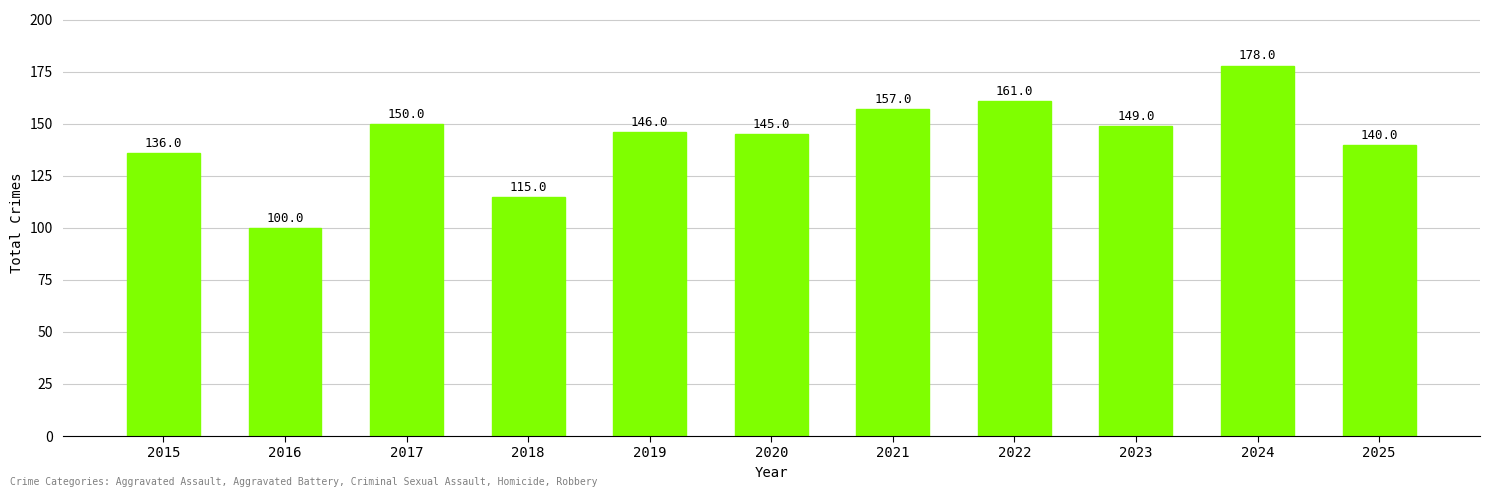

Which label corresponds to the largest value in the chart?

2024